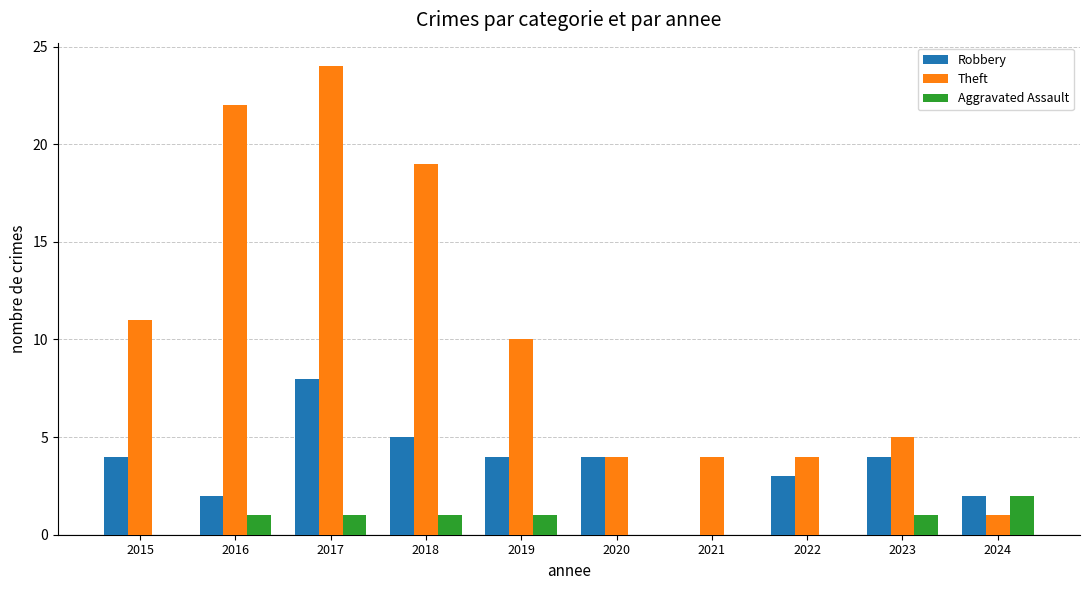

What value does the Robbery series have at 2019?

4